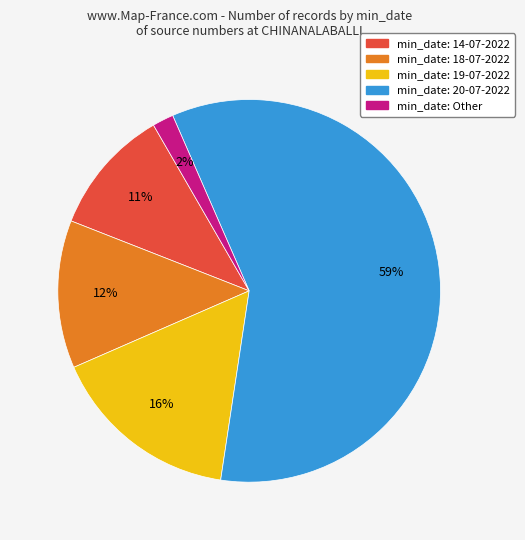

Count the number of slices in the pie.

5